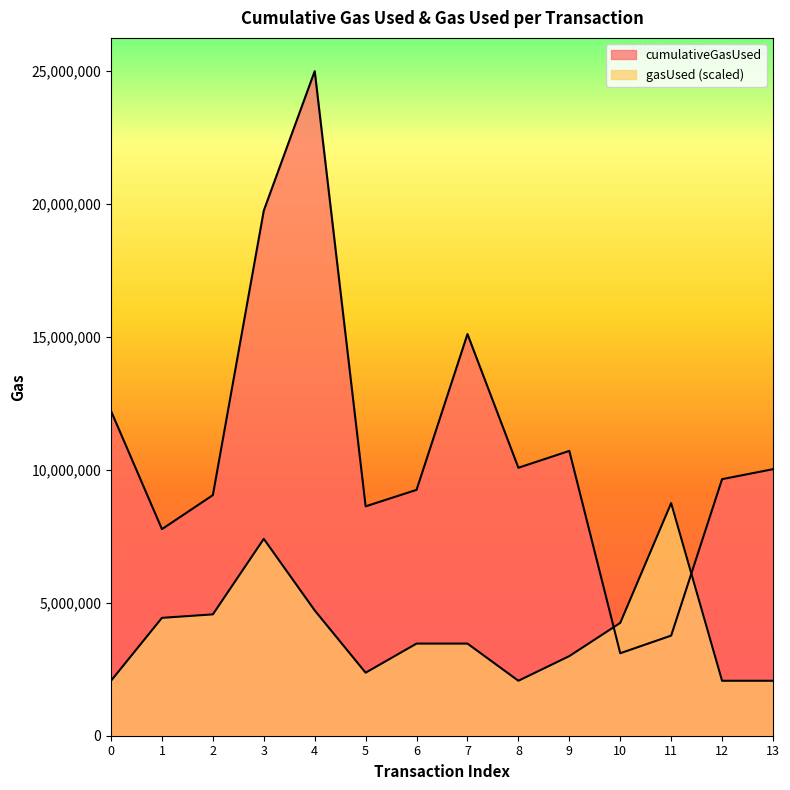

Where do cumulativeGasUsed and gasUsed first cross each other?

9 and 10